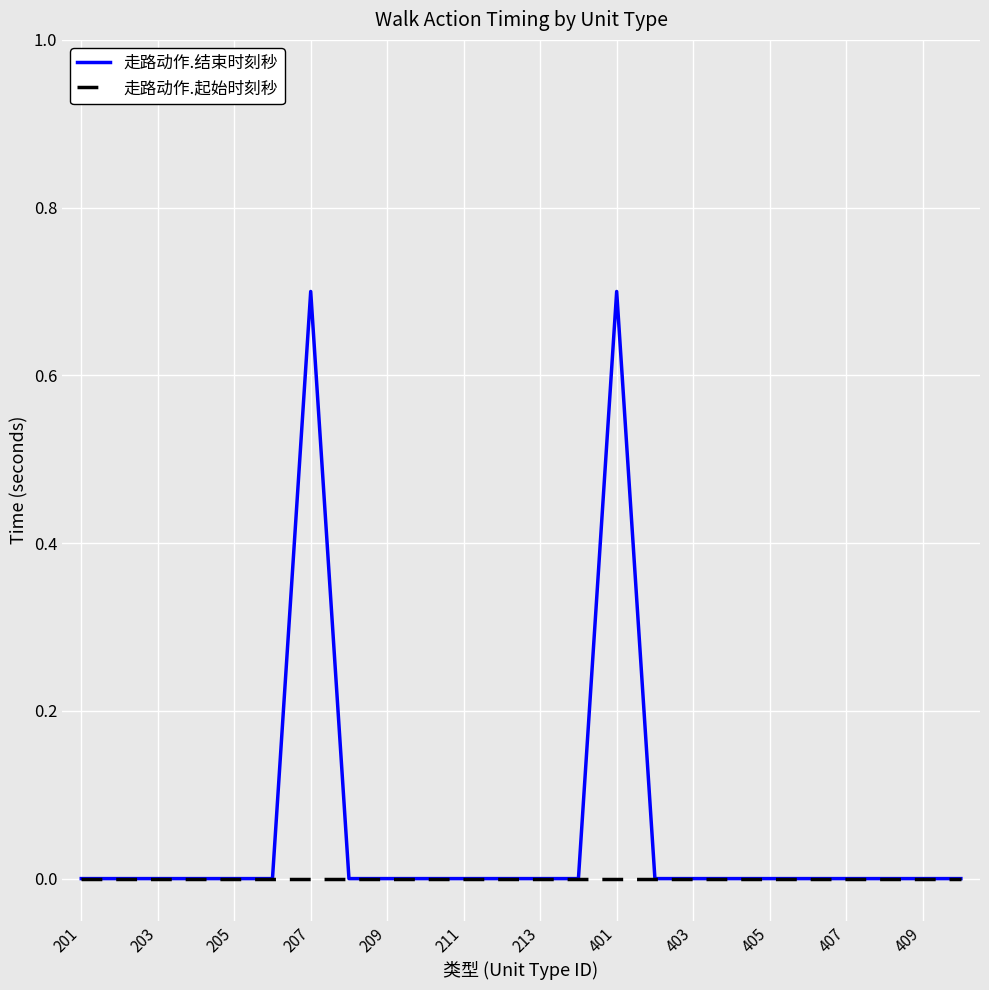

Which series has the largest total across all categories?

走路动作.结束时刻秒